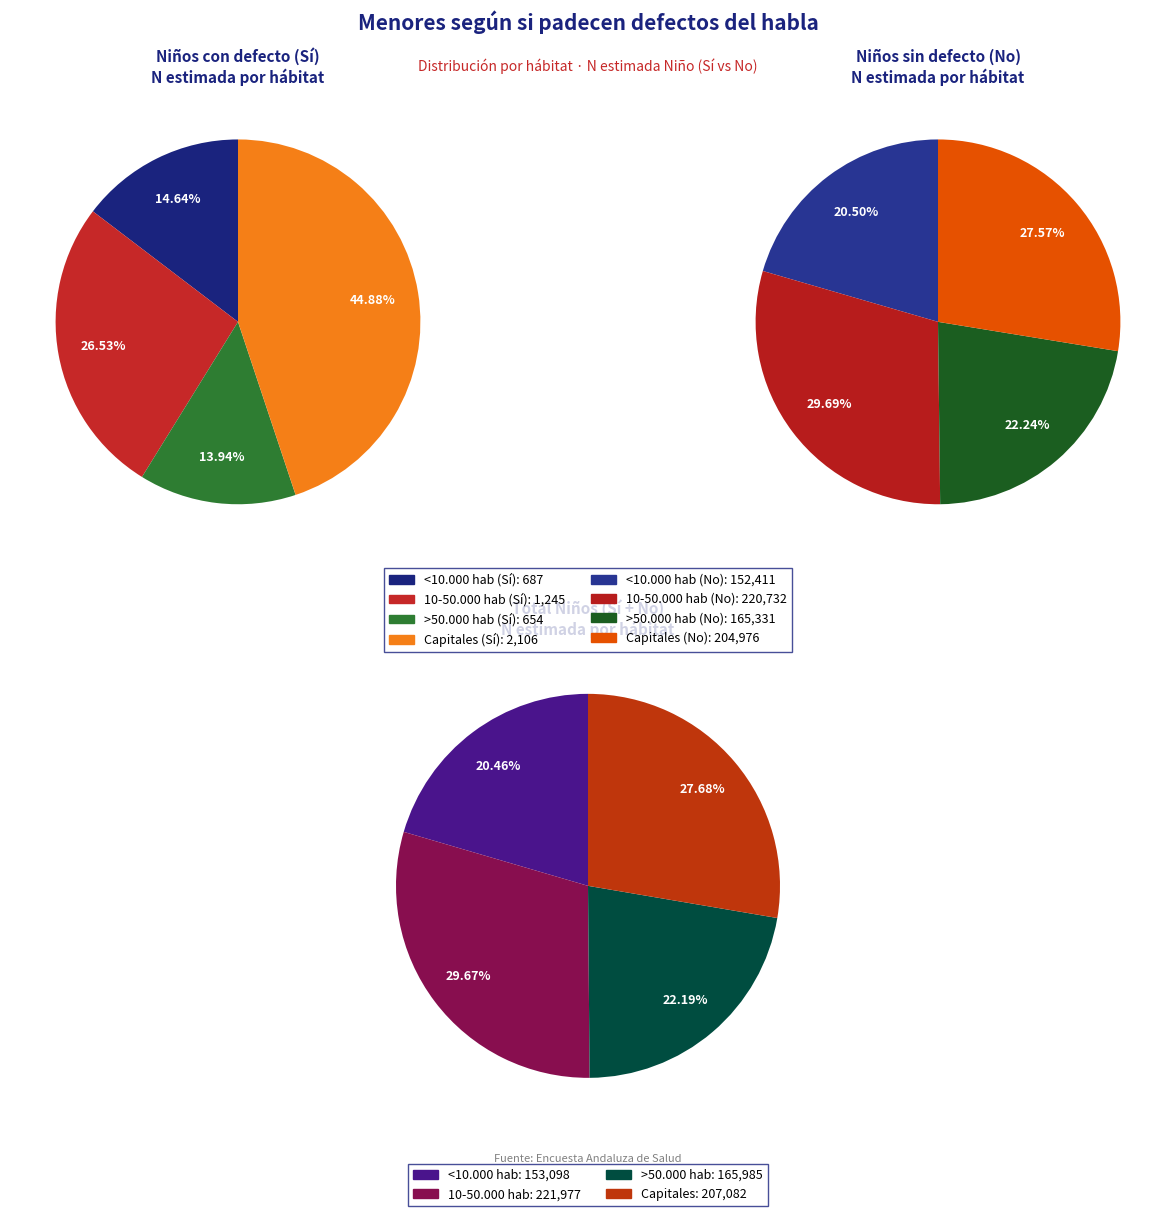

True or false: 10-50.000 hab accounts for 15% of the total.

False